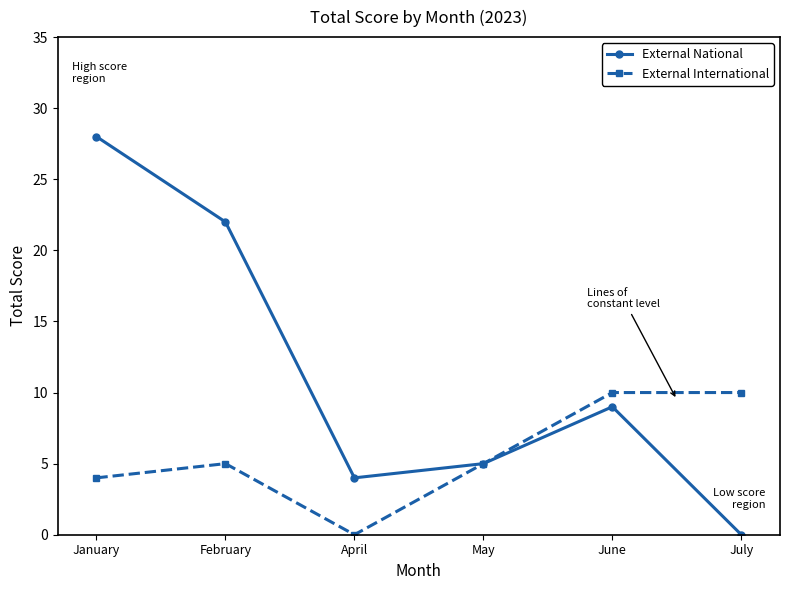

The value of External International at May is 3. True or false?

False